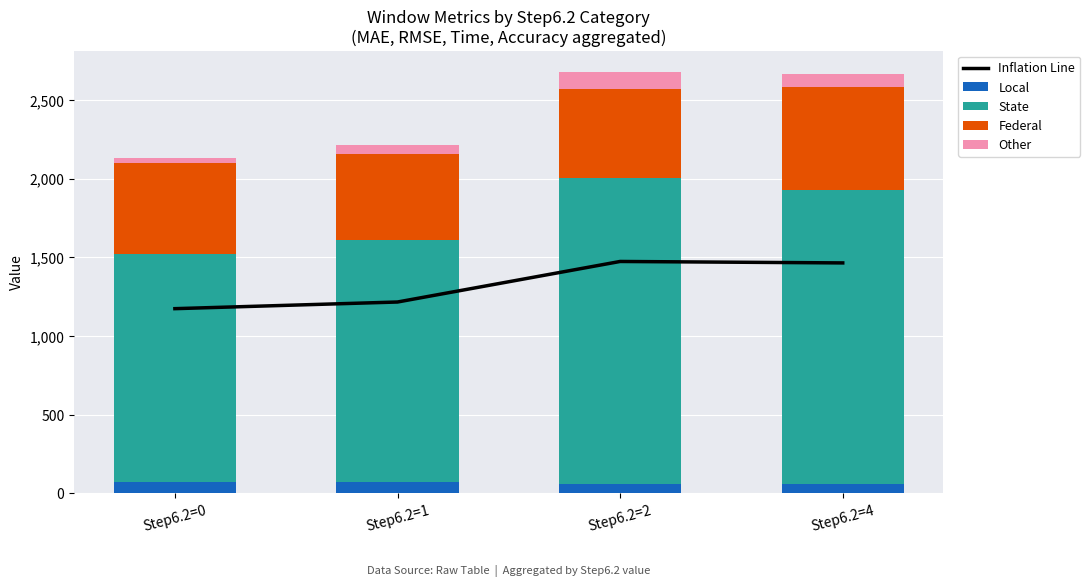

At which label does Federal reach its minimum?

Step6.2=1